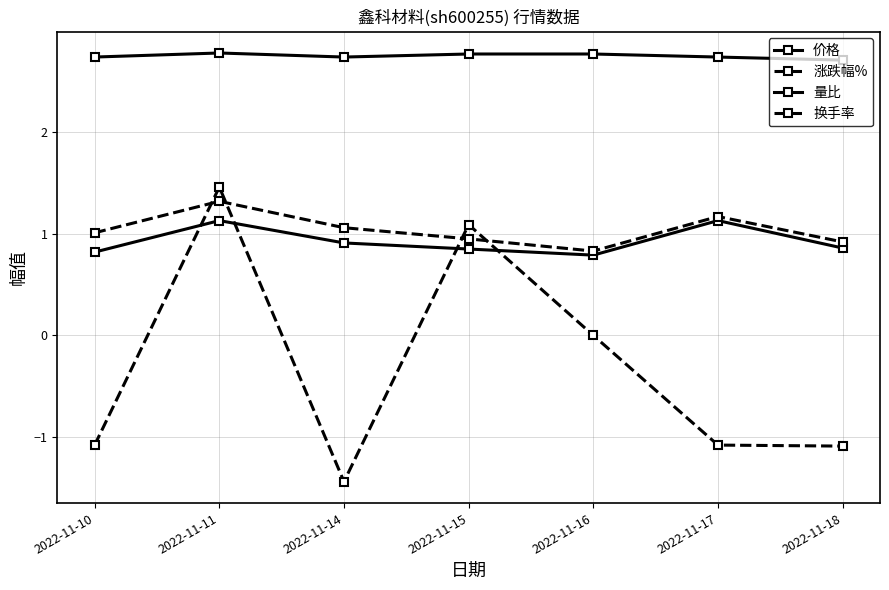

What is the difference between the maximum and minimum values in the 价格 series?

0.1